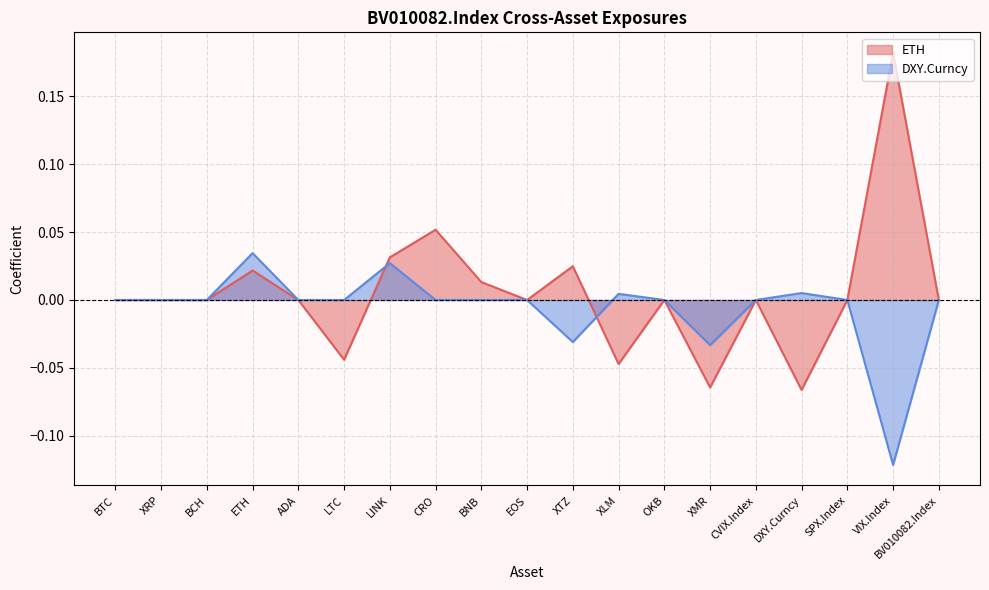

Rank the categories by DXY.Curncy value from highest to lowest.

ETH, LINK, DXY.Curncy, XLM, BTC, XRP, BCH, ADA, LTC, CRO, BNB, EOS, OKB, CVIX.Index, SPX.Index, BV010082.Index, XTZ, XMR, VIX.Index